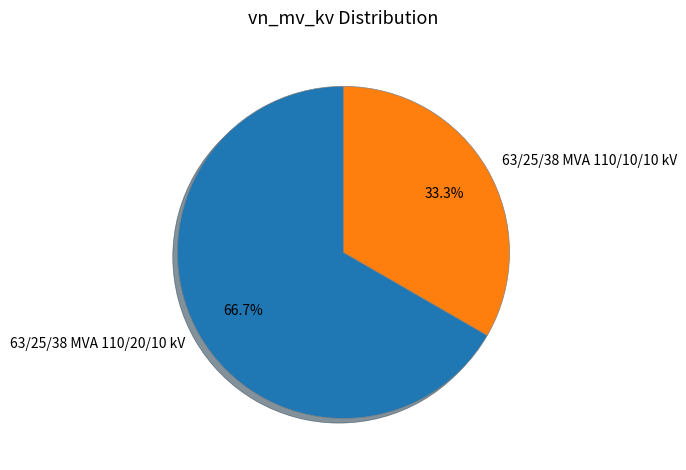

Which category has the biggest portion of the pie?

63/25/38 MVA 110/20/10 kV